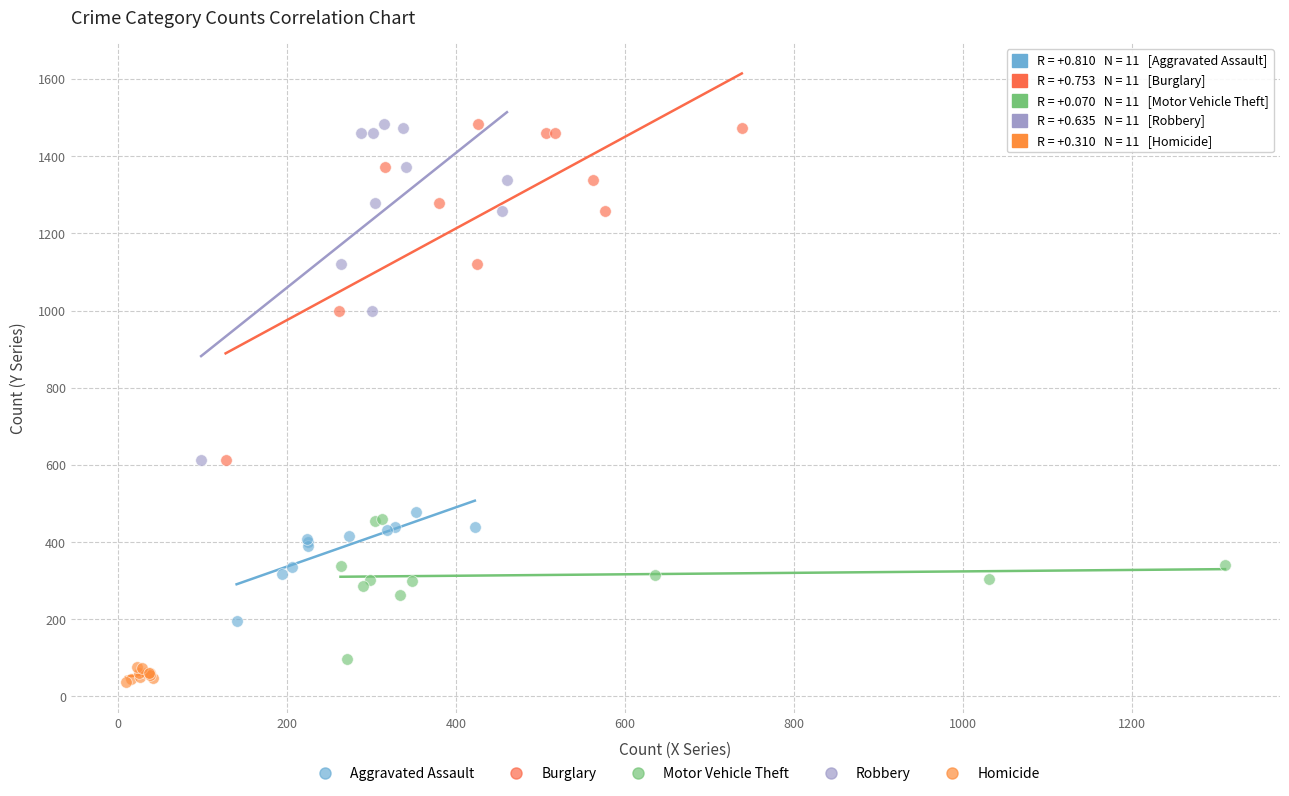

Which series contains the lowest Y value?

Homicide